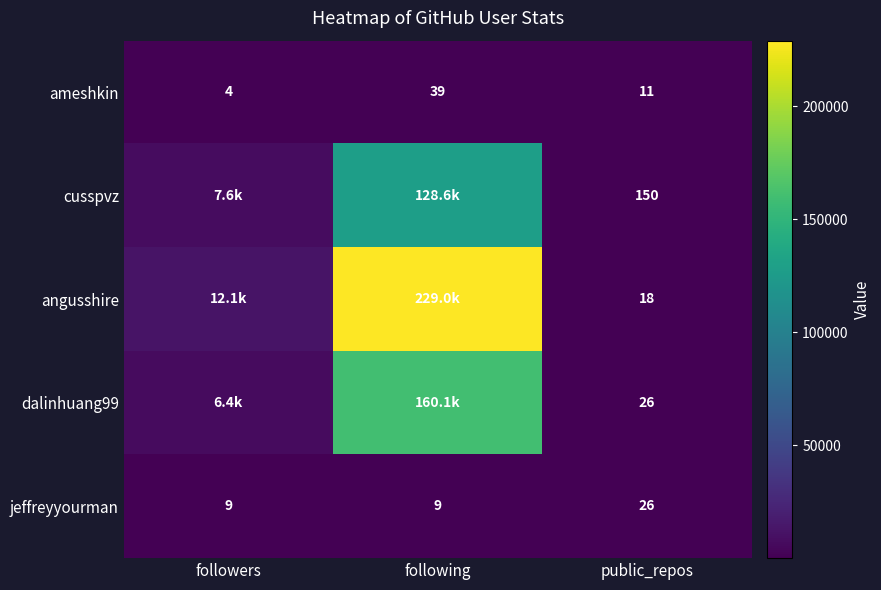

The value of jeffreyyourman at following is 9. True or false?

True